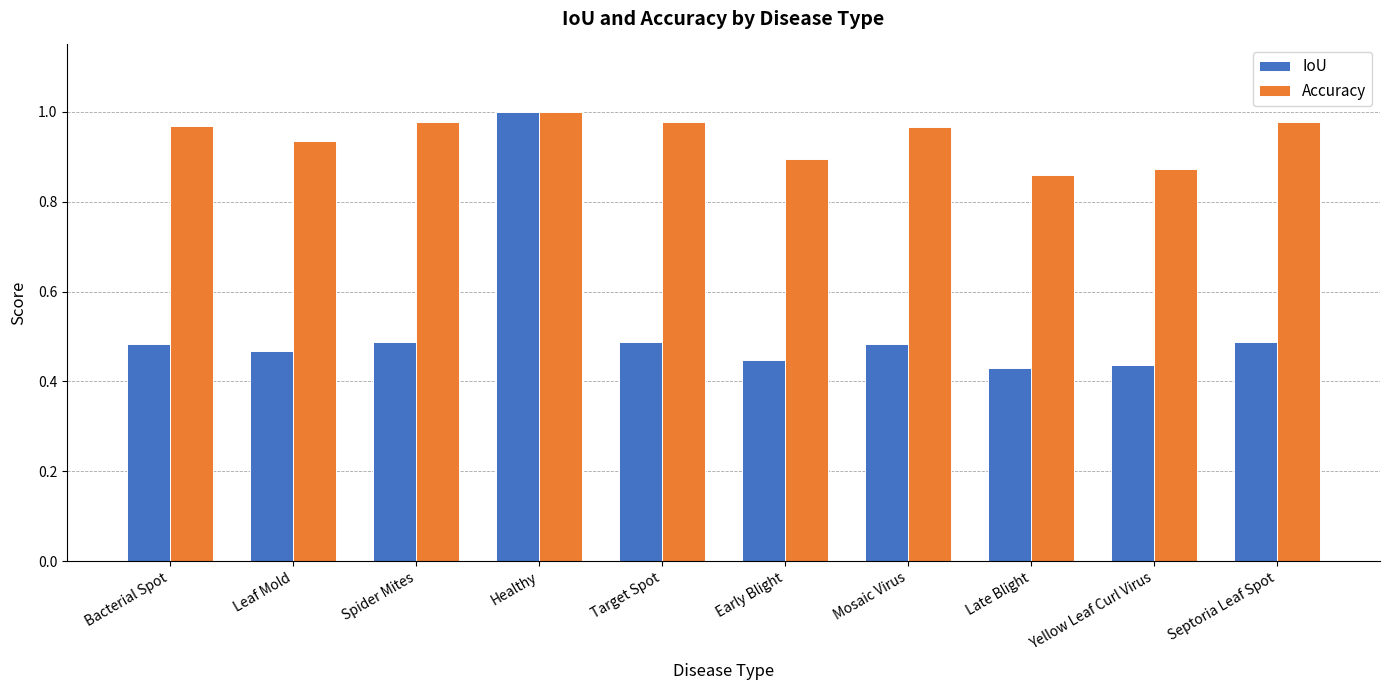

Is it true that IoU equals 1.0 at Healthy?

True